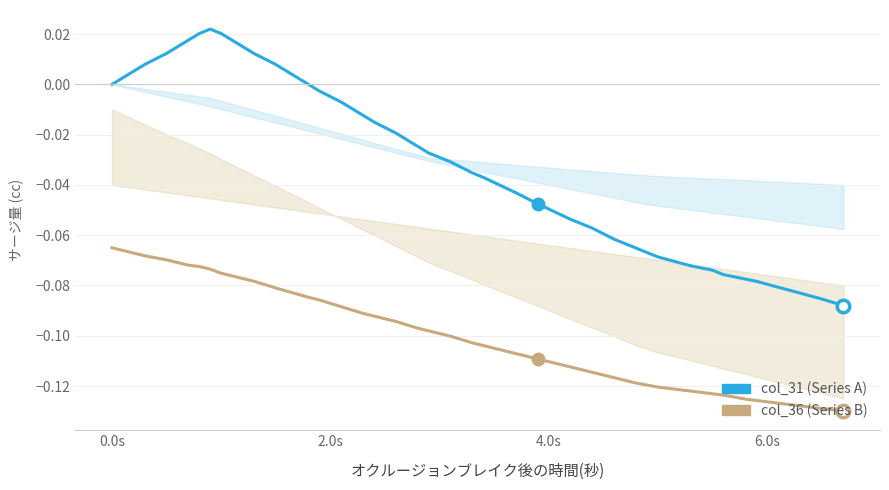

What is the sum of all col_31 (Series A) values?

-1.1